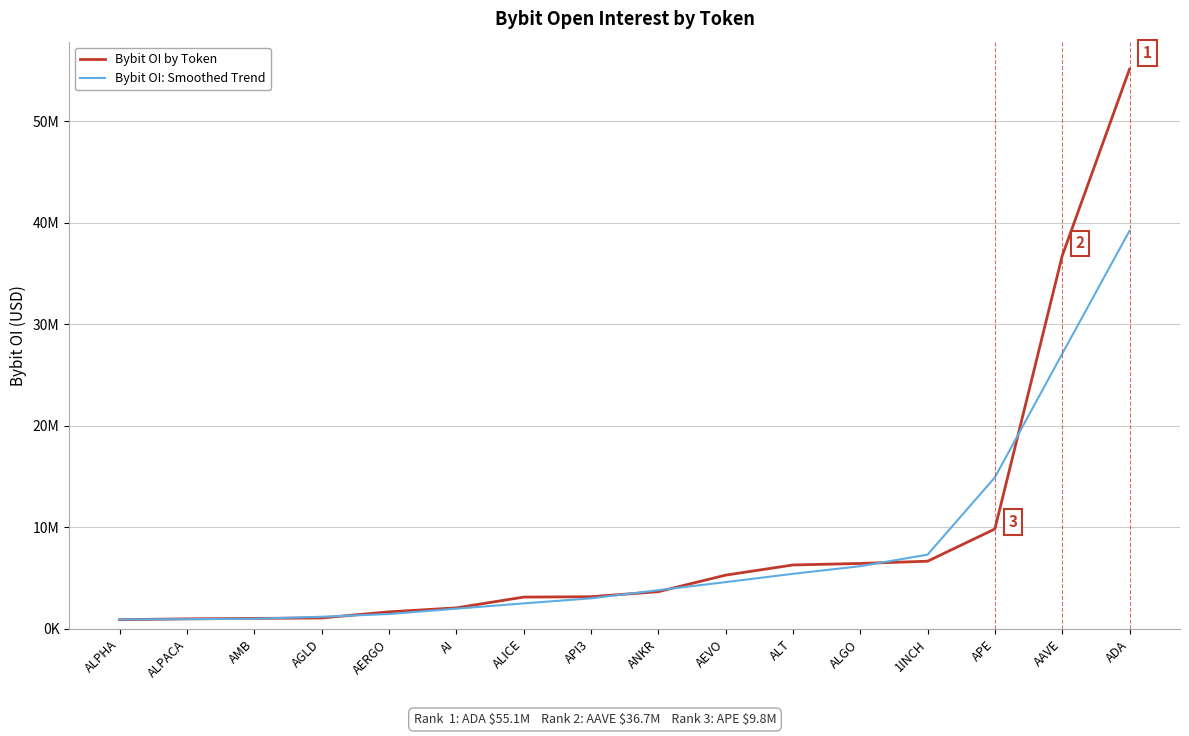

What are all the series names shown in the legend?

Bybit OI by Token, Bybit OI: Smoothed Trend